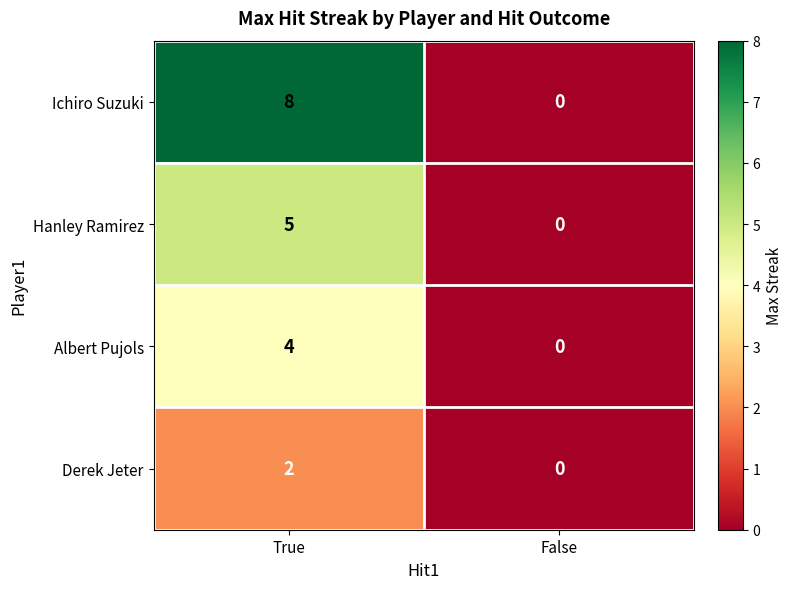

Count the number of data series in this chart.

4